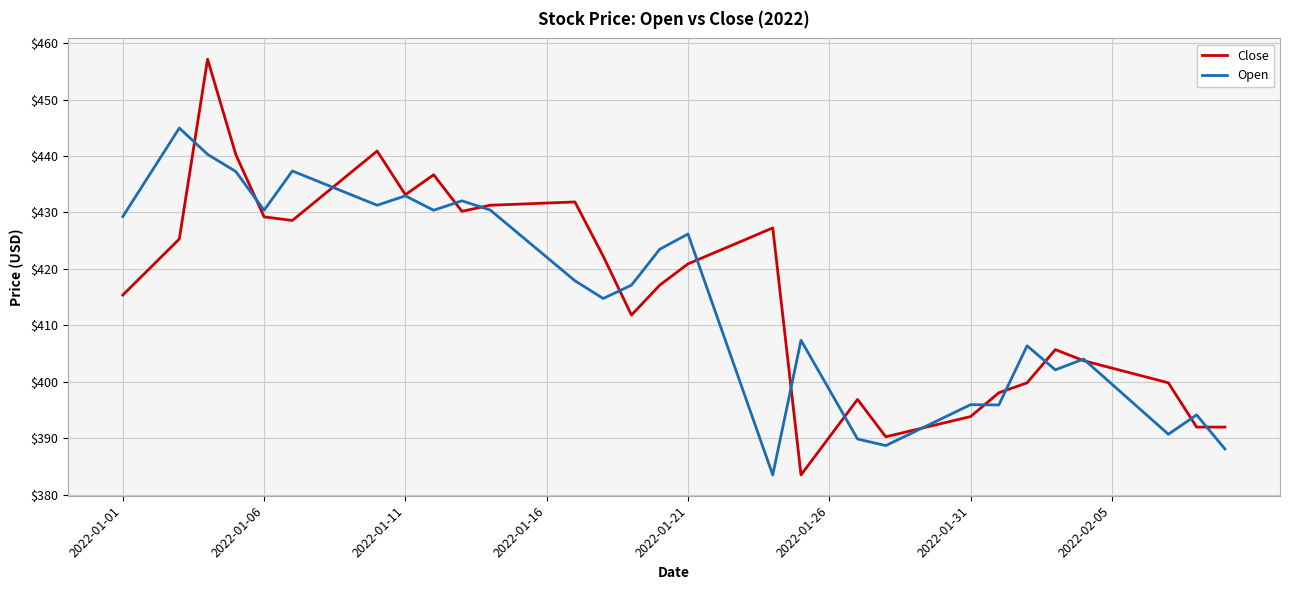

Rank the series by their maximum value, from highest to lowest.

Close, Open